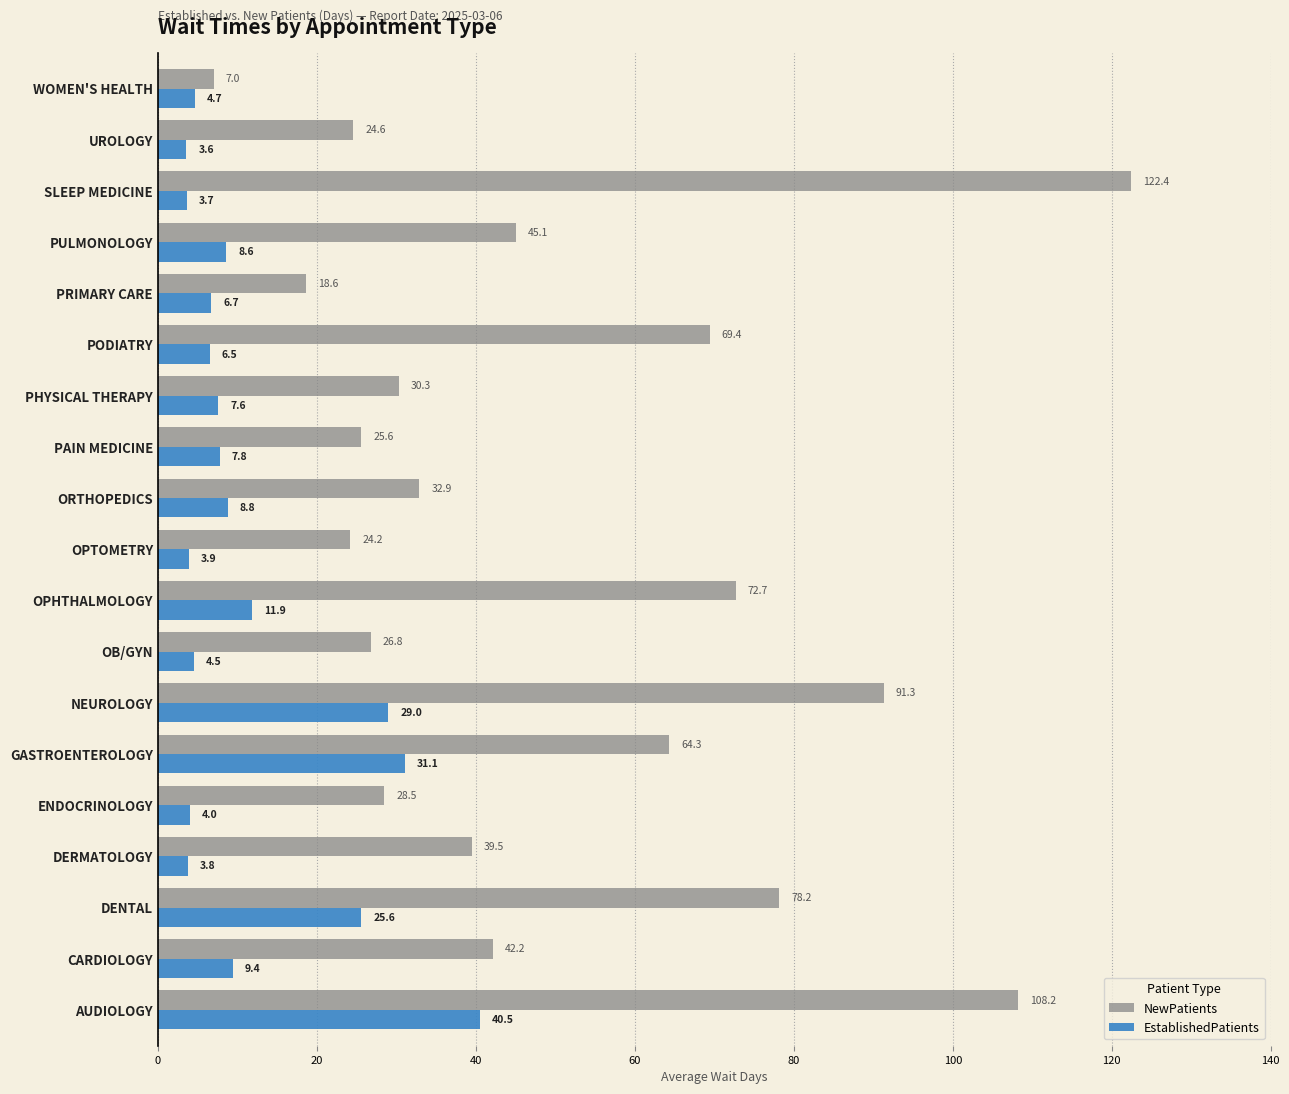

What is the difference between the maximum and minimum values in the EstablishedPatients series?

36.9